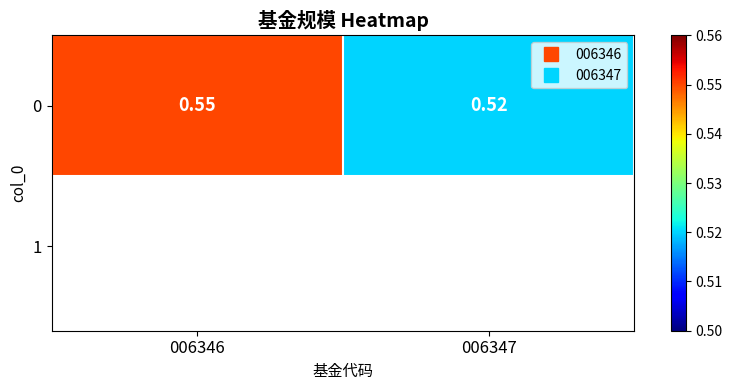

Between 006346 and 006347, which is larger?

006346